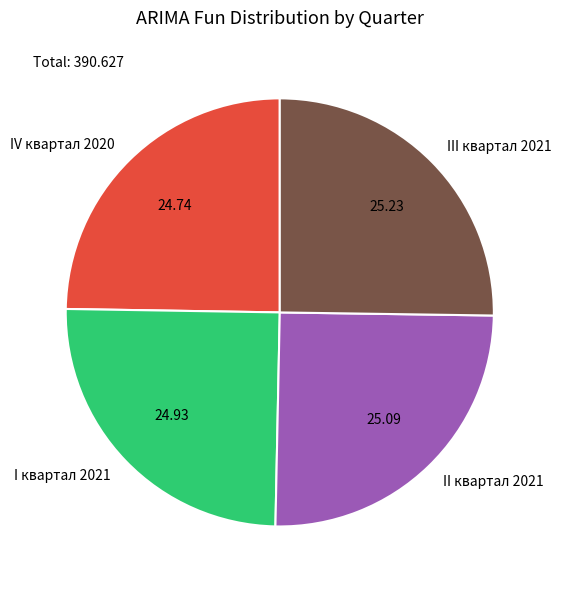

Count the number of slices in the pie.

4